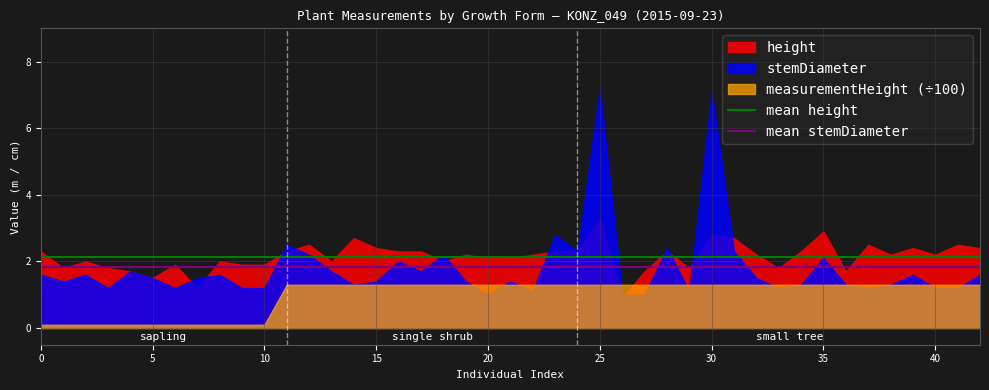

Which series changed the most between 0 and 5?

height